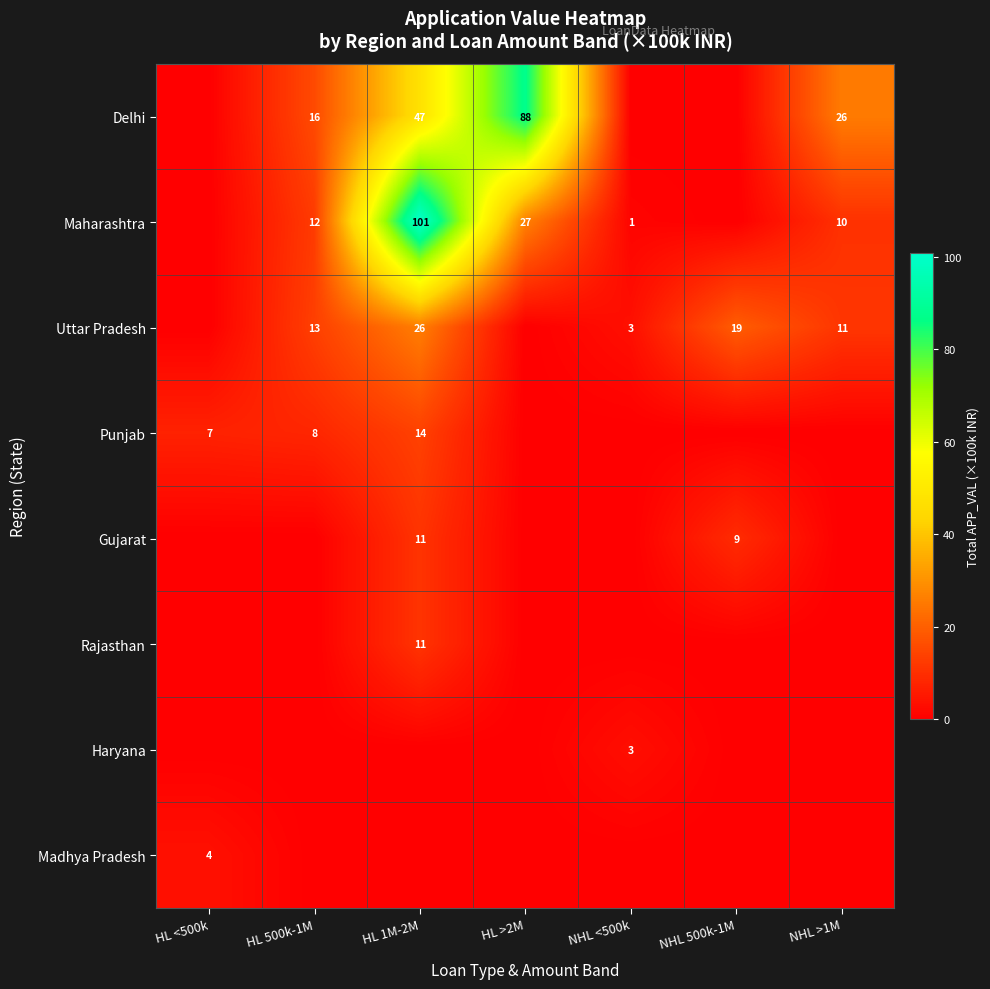

At which label does Maharashtra first exceed 10?

HL 500k-1M